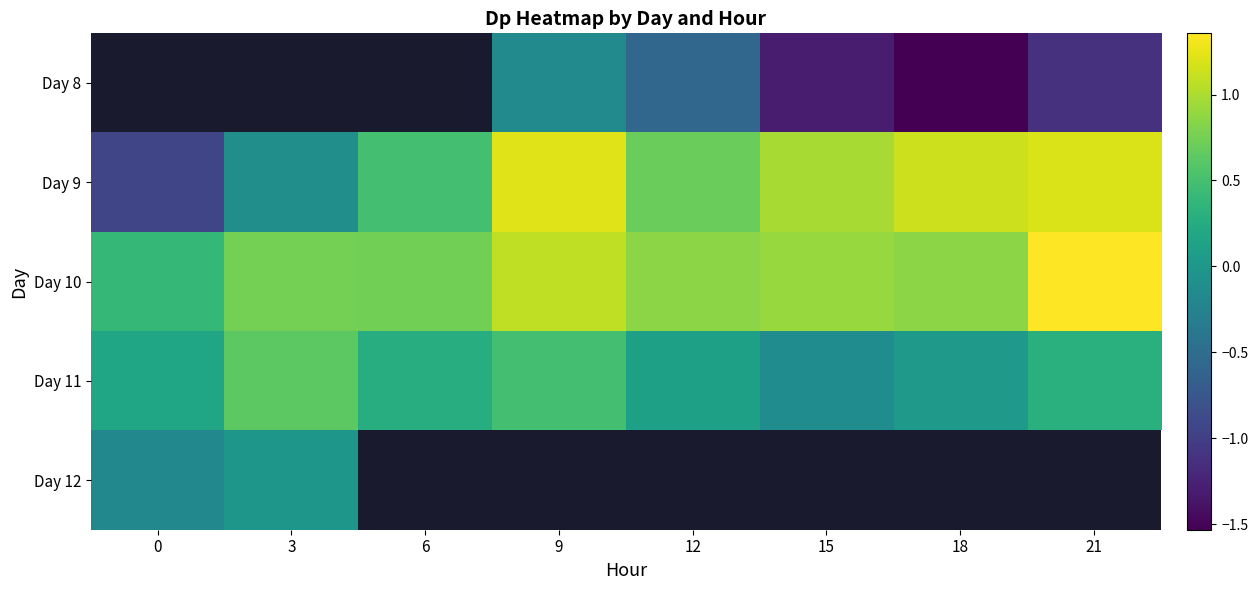

At which category does the chart reach its minimum across all series?

18